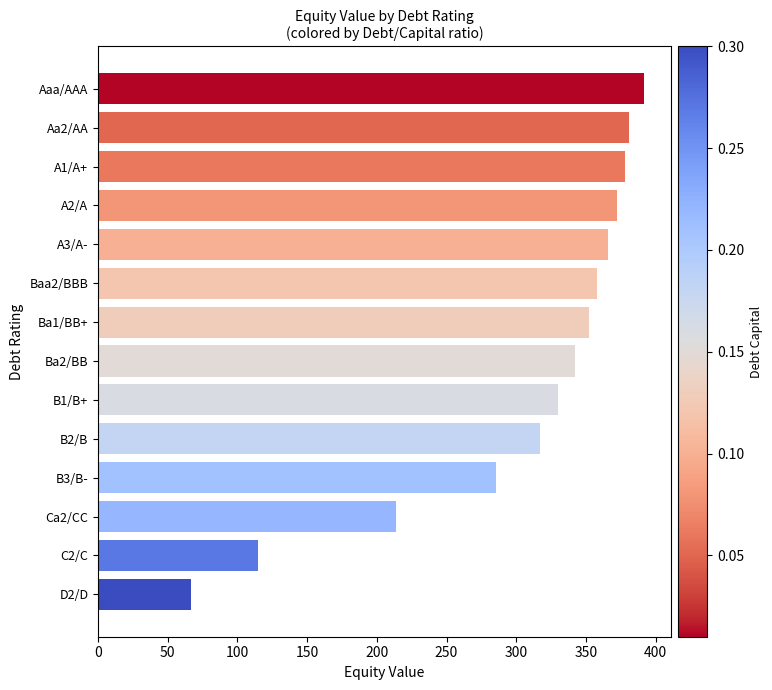

The value at D2/D is 114.8. True or false?

False